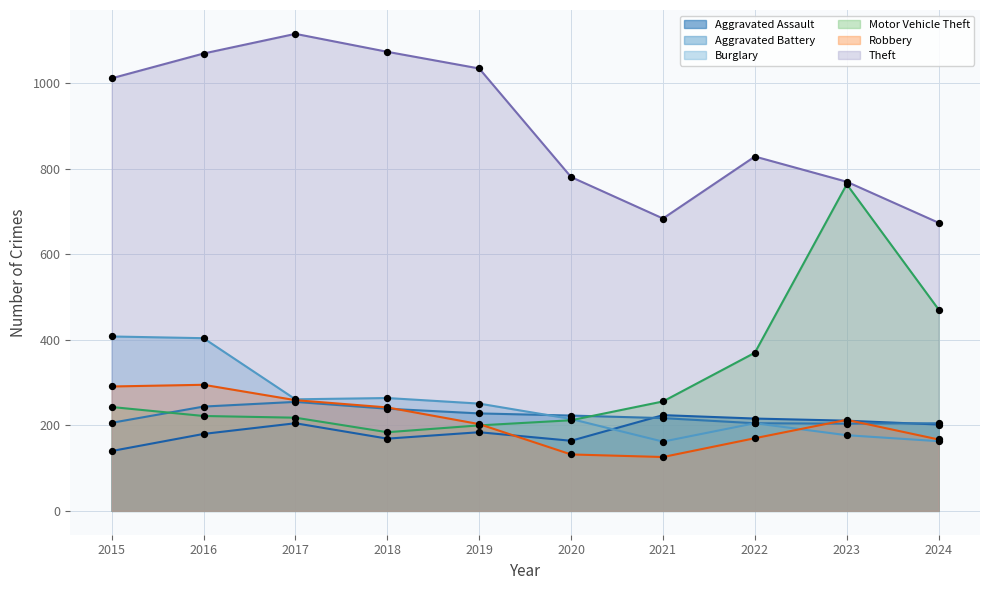

At how many categories does at least one series exceed 1026?

4